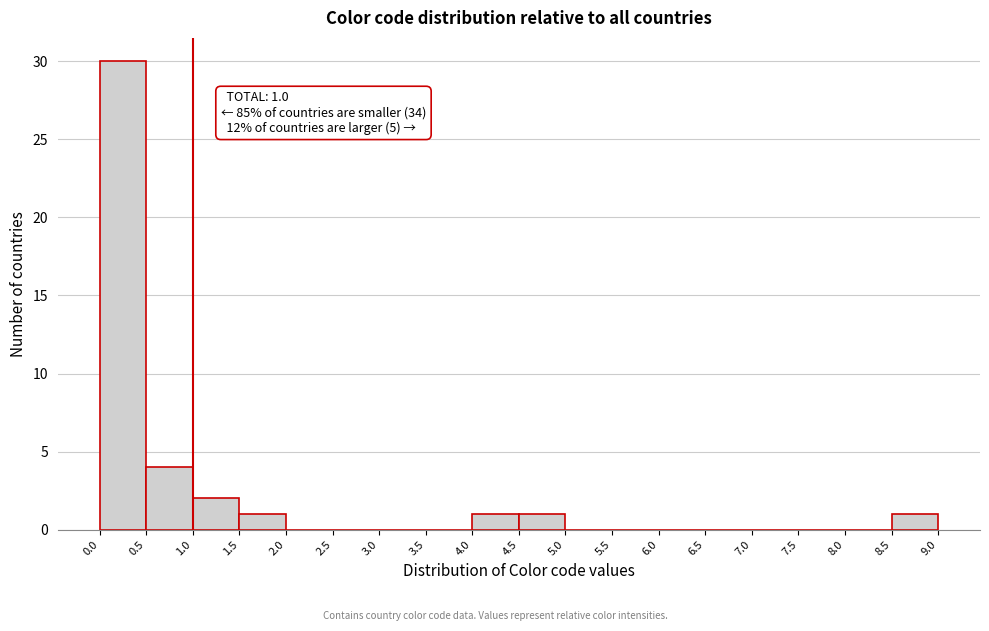

Over which range of the x-axis is the bar tallest?

0.0 to 0.5